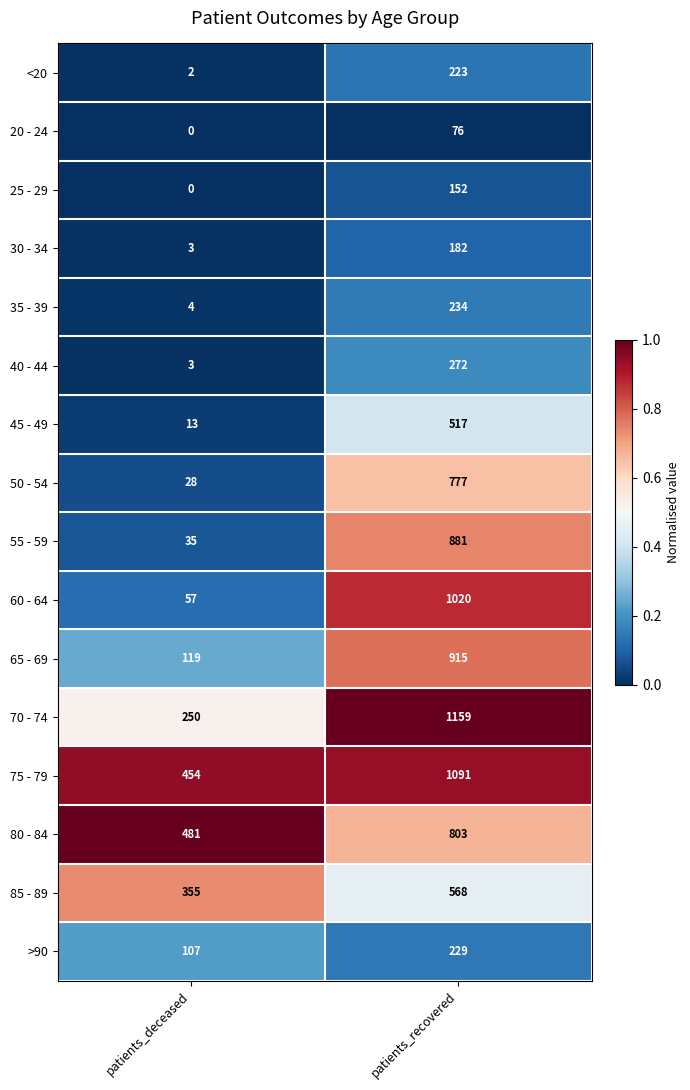

Between patients_deceased and patients_recovered, which series saw the biggest shift?

60 - 64